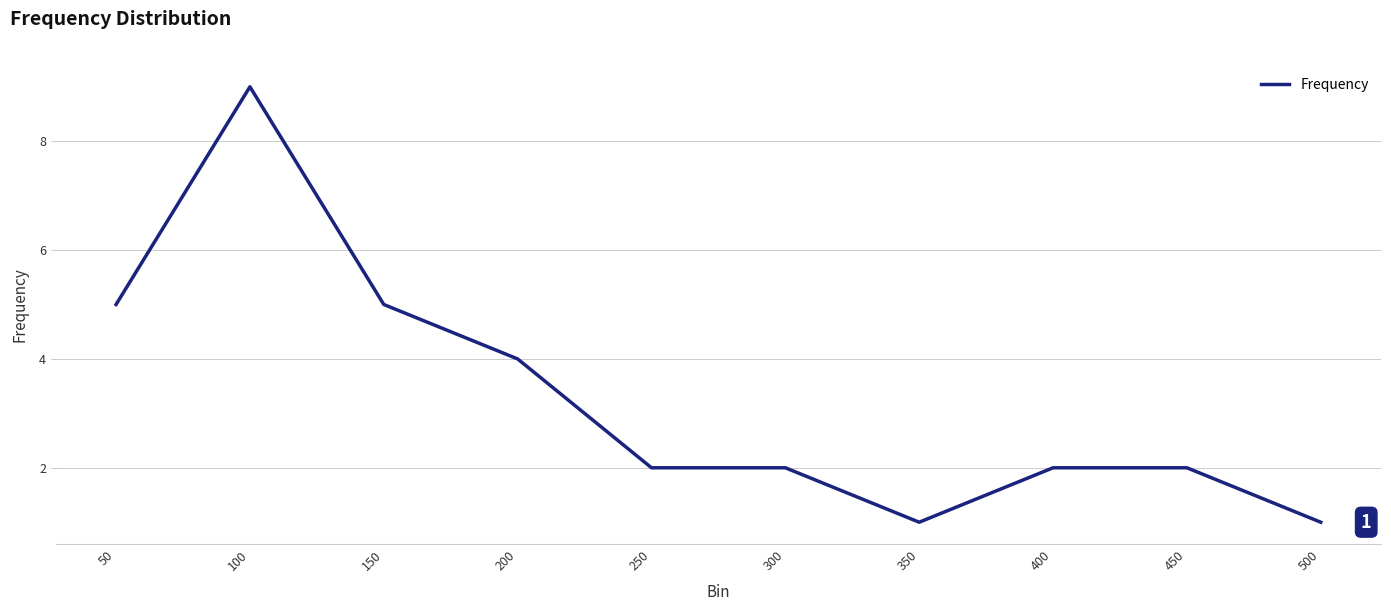

Is this an area chart (filled region under the line)?

No